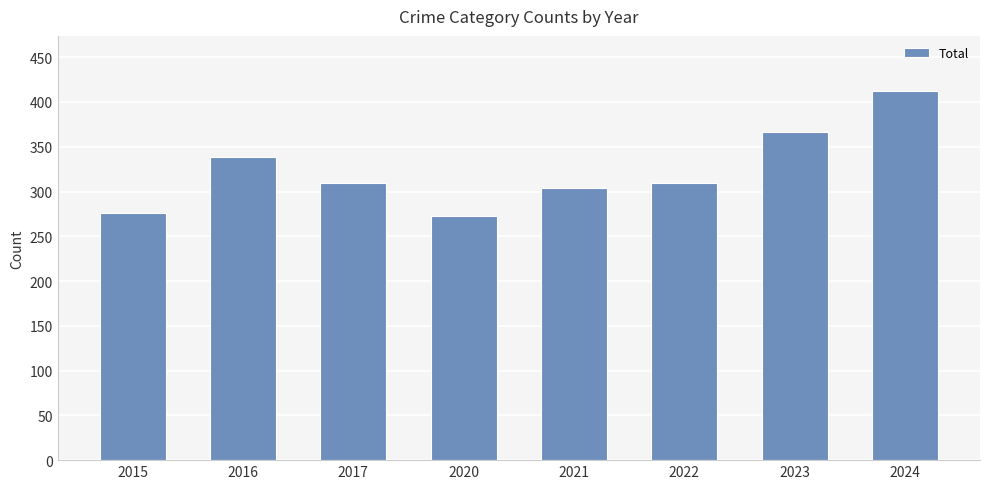

What is the difference between the maximum and minimum values?

139